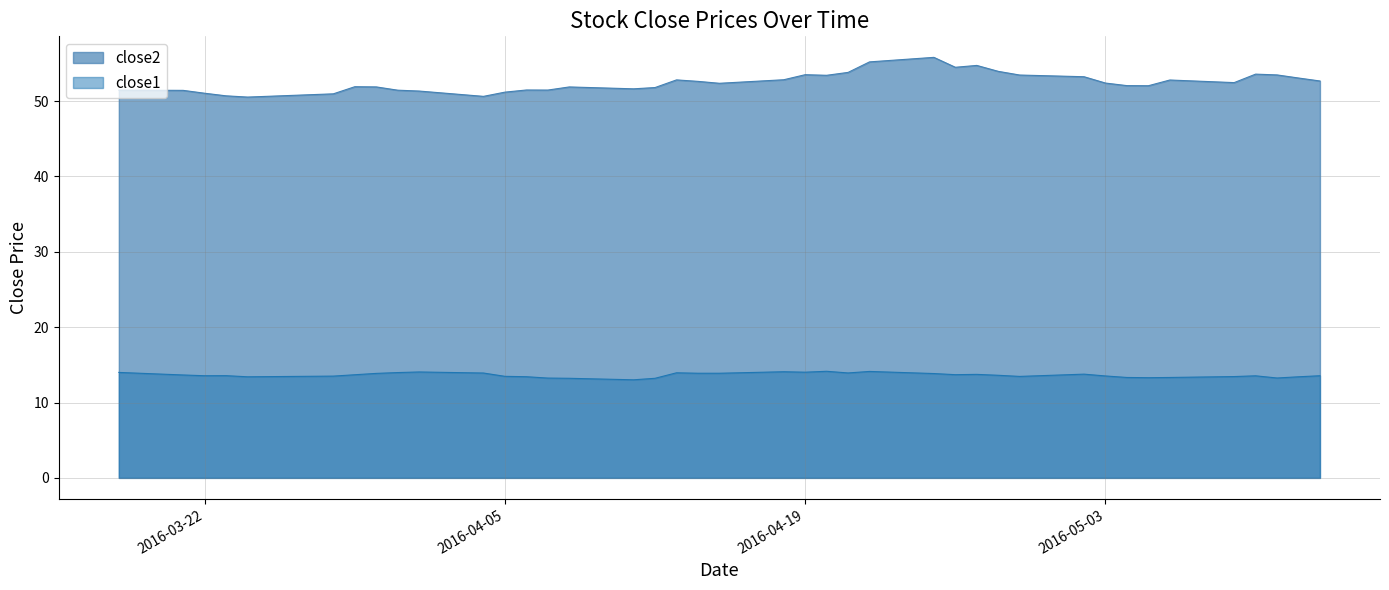

What is the difference between the maximum and second lowest values in the close1 series?

0.9